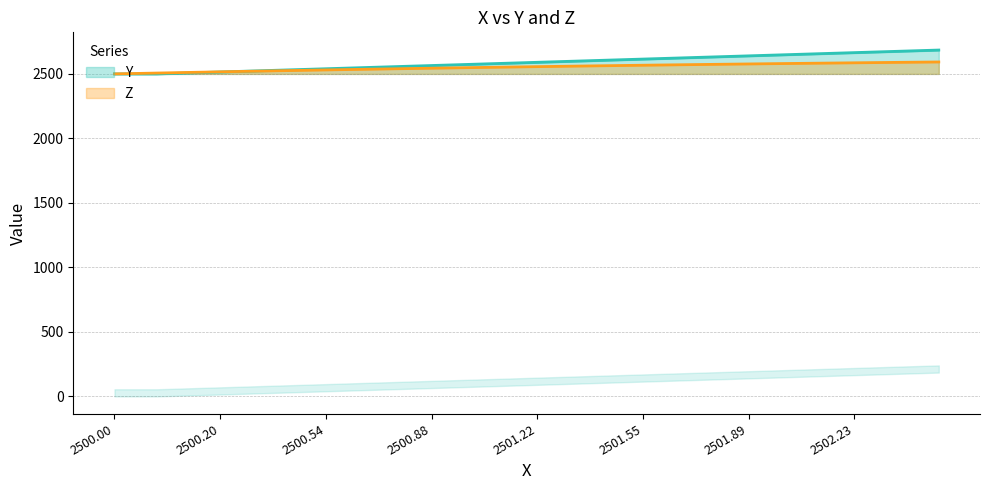

What is the maximum value for Y?

2685.0